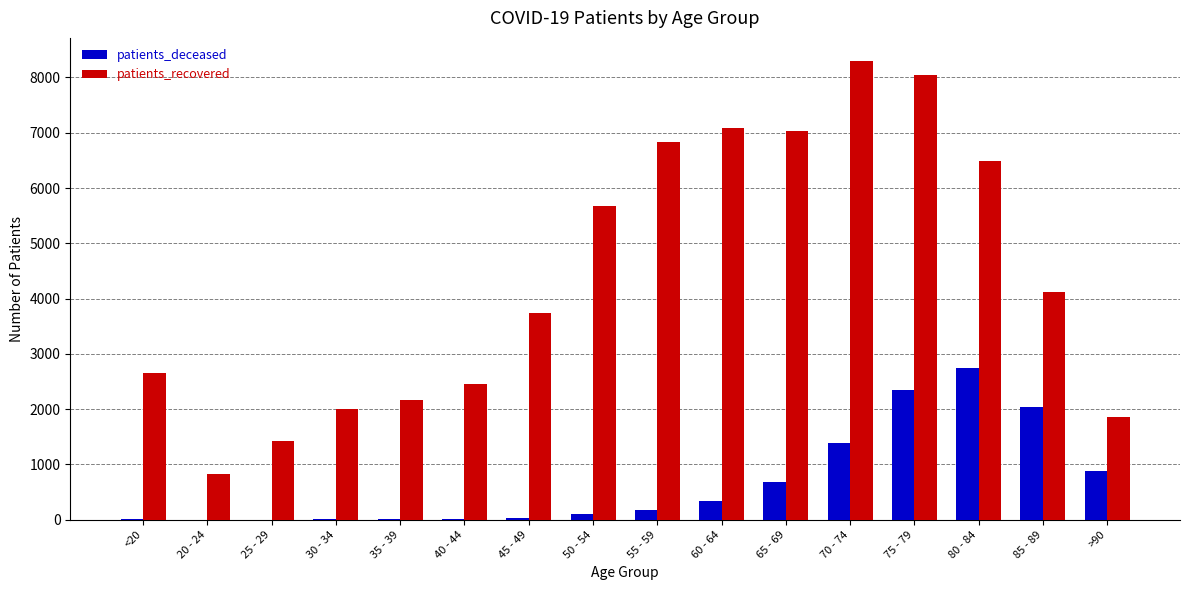

At which label is patients_deceased closest to 1375?

70 - 74